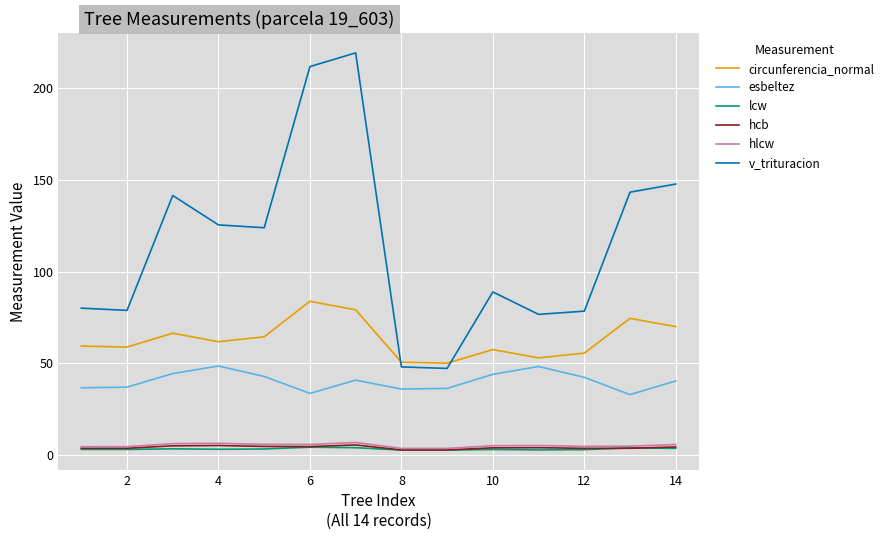

Which series has the largest total across all categories?

v_trituracion